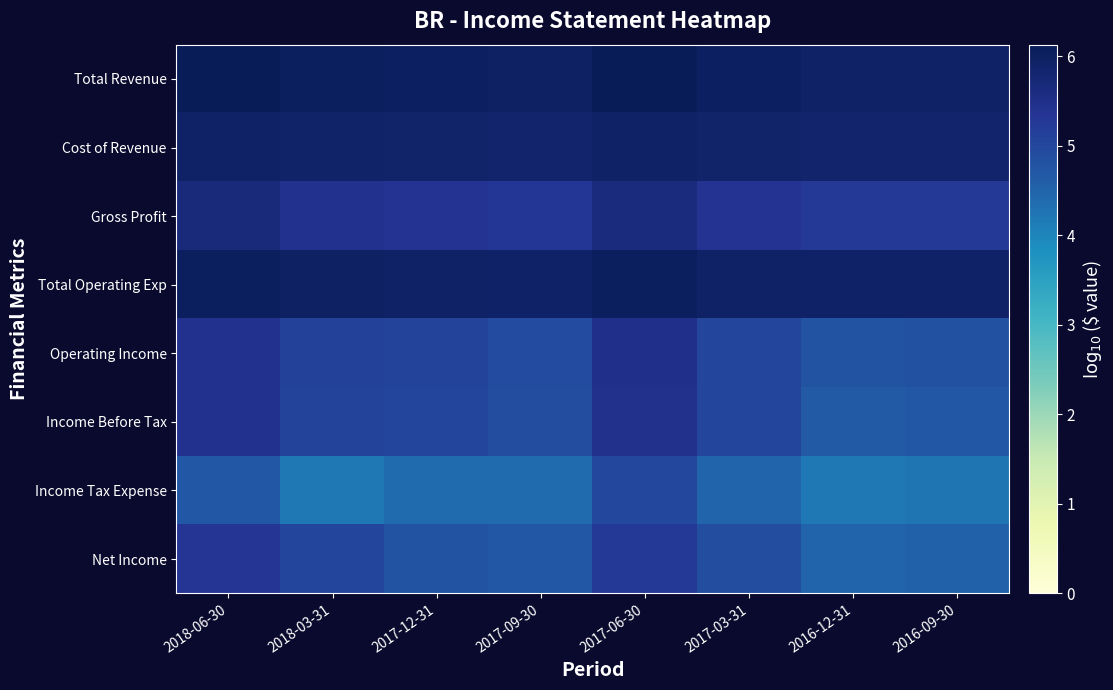

Reading right to left, transcribe all the data shown in this chart.

Total Revenue: 2016-09-30=6.0	2016-12-31=6.0	2017-03-31=6.0	2017-06-30=6.1	2017-09-30=6.0	2017-12-31=6.0	2018-03-31=6.0	2018-06-30=6.1
Cost of Revenue: 2016-09-30=5.9	2016-12-31=5.8	2017-03-31=5.9	2017-06-30=6.0	2017-09-30=5.9	2017-12-31=5.9	2018-03-31=5.9	2018-06-30=5.9
Gross Profit: 2016-09-30=5.2	2016-12-31=5.3	2017-03-31=5.4	2017-06-30=5.6	2017-09-30=5.3	2017-12-31=5.4	2018-03-31=5.4	2018-06-30=5.7
Total Operating Exp: 2016-09-30=5.9	2016-12-31=5.9	2017-03-31=6.0	2017-06-30=6.0	2017-09-30=5.9	2017-12-31=6.0	2018-03-31=6.0	2018-06-30=6.0
Operating Income: 2016-09-30=4.8	2016-12-31=4.8	2017-03-31=5.0	2017-06-30=5.5	2017-09-30=4.9	2017-12-31=5.1	2018-03-31=5.1	2018-06-30=5.4
Income Before Tax: 2016-09-30=4.7	2016-12-31=4.7	2017-03-31=5.0	2017-06-30=5.5	2017-09-30=4.9	2017-12-31=5.0	2018-03-31=5.1	2018-06-30=5.4
Income Tax Expense: 2016-09-30=4.3	2016-12-31=4.2	2017-03-31=4.5	2017-06-30=5.0	2017-09-30=4.4	2017-12-31=4.4	2018-03-31=4.2	2018-06-30=4.7
Net Income: 2016-09-30=4.5	2016-12-31=4.5	2017-03-31=4.9	2017-06-30=5.3	2017-09-30=4.7	2017-12-31=4.8	2018-03-31=5.0	2018-06-30=5.3